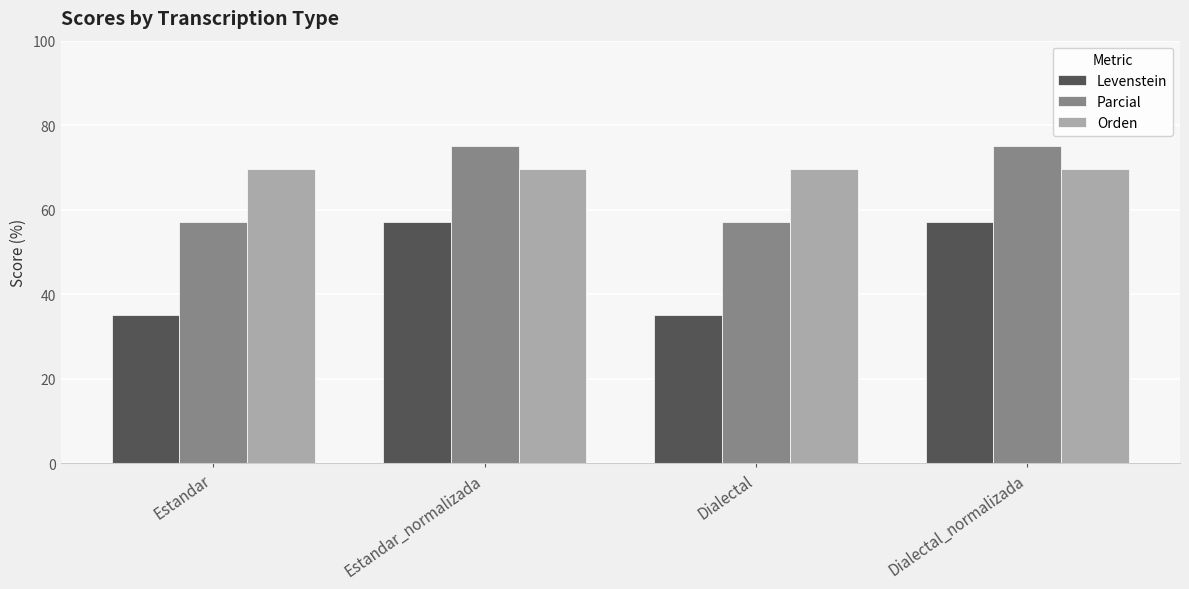

Count the number of categories in the chart.

4